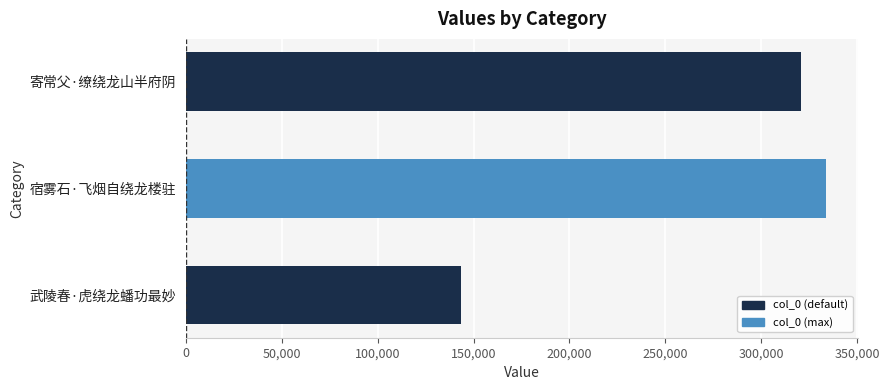

What is the approximate value at 寄常父·缭绕龙山半府阴, to the nearest 100?

320500